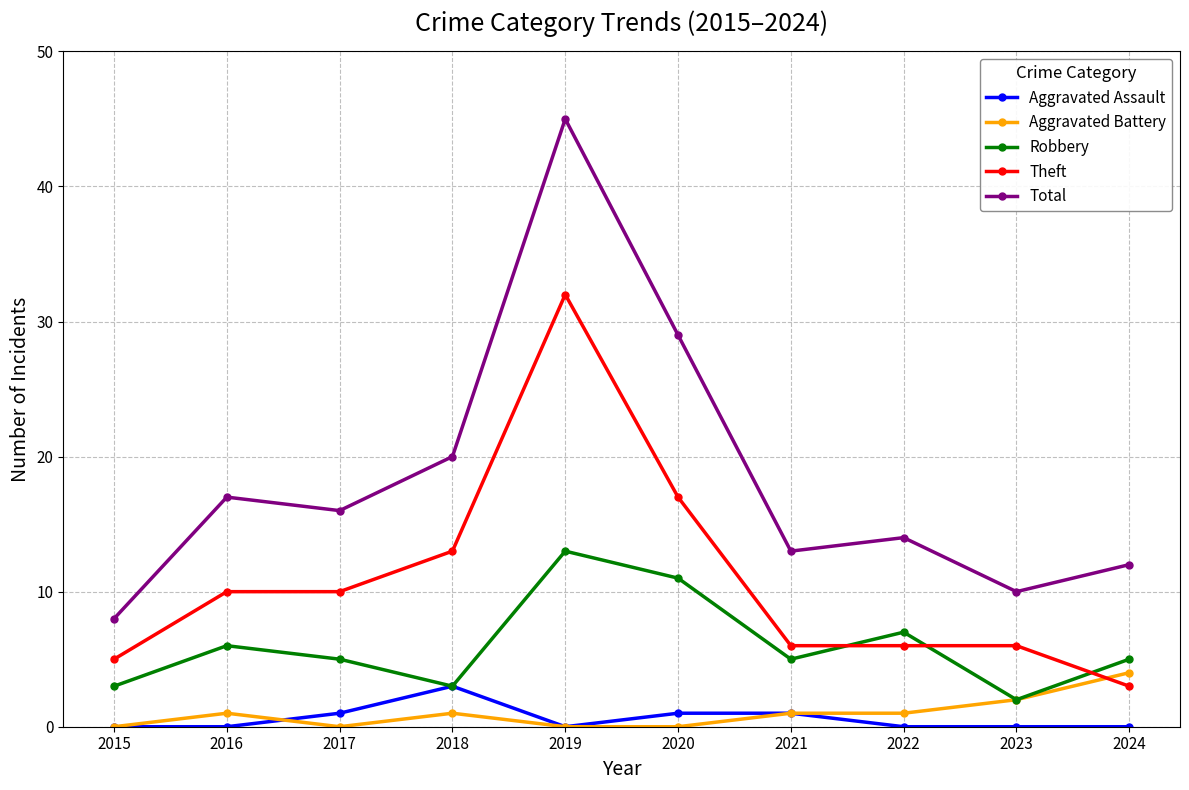

Which series has the widest spread of values?

Total